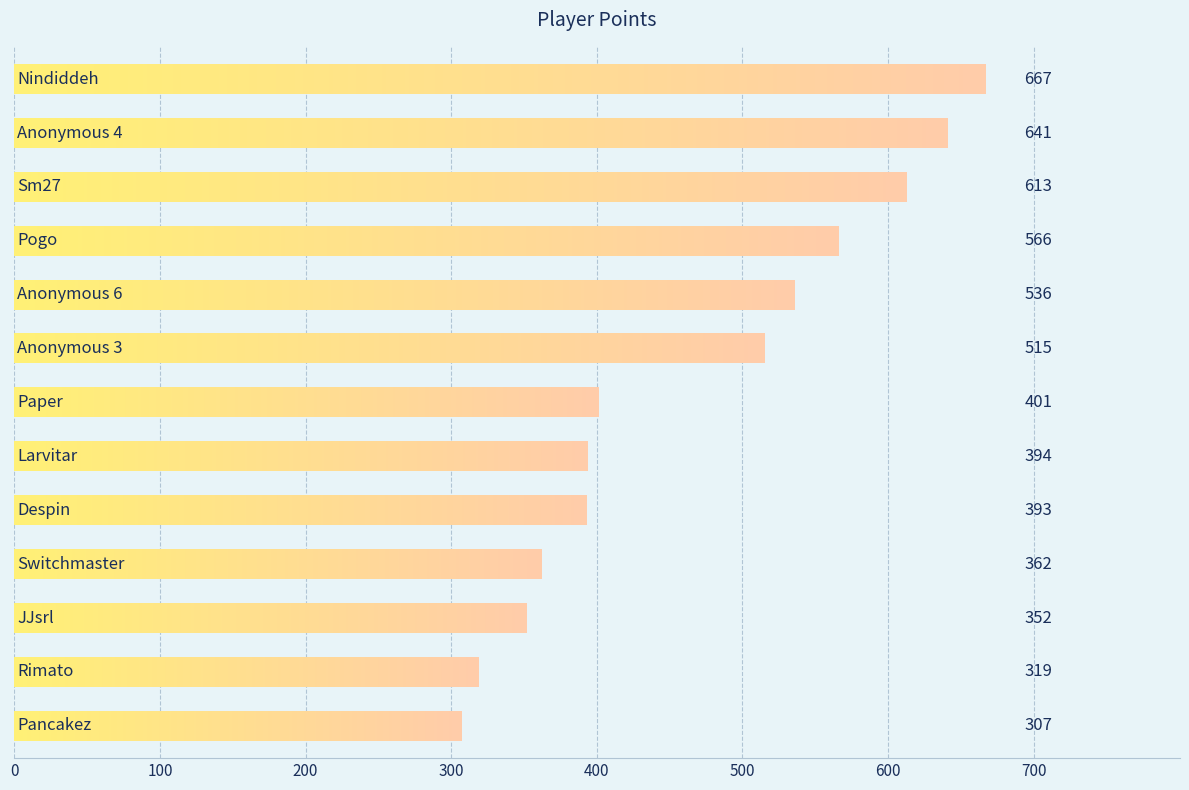

How many data points does each series have?

13